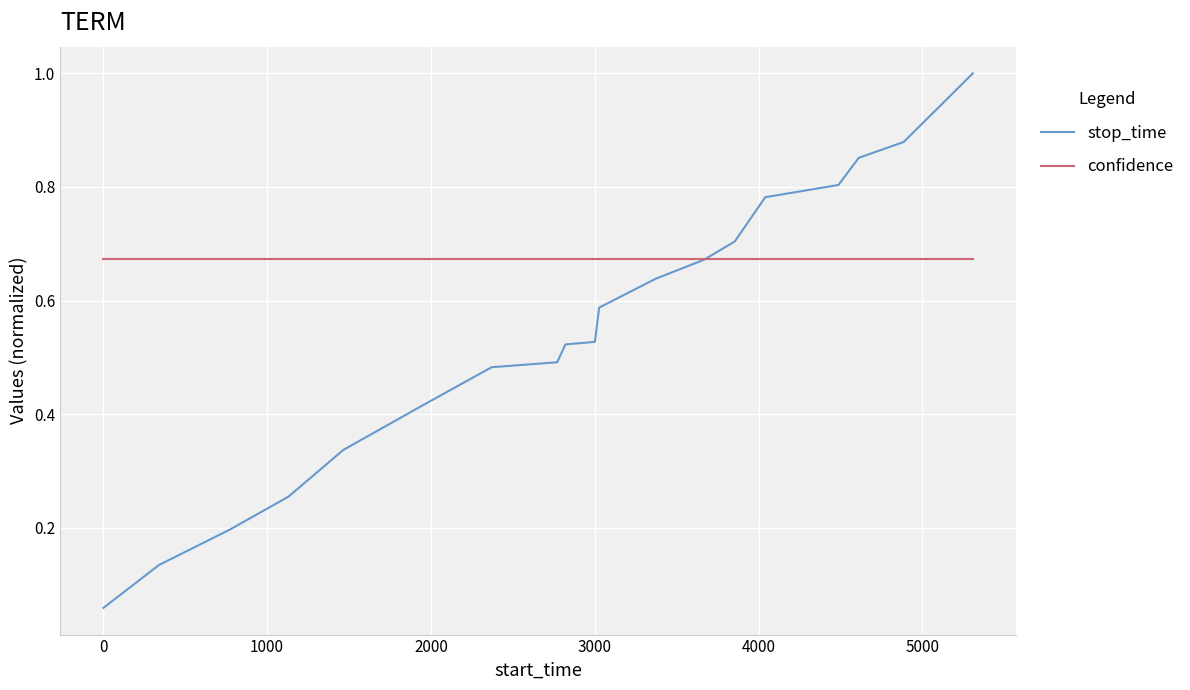

Which series has the widest spread of values?

stop_time